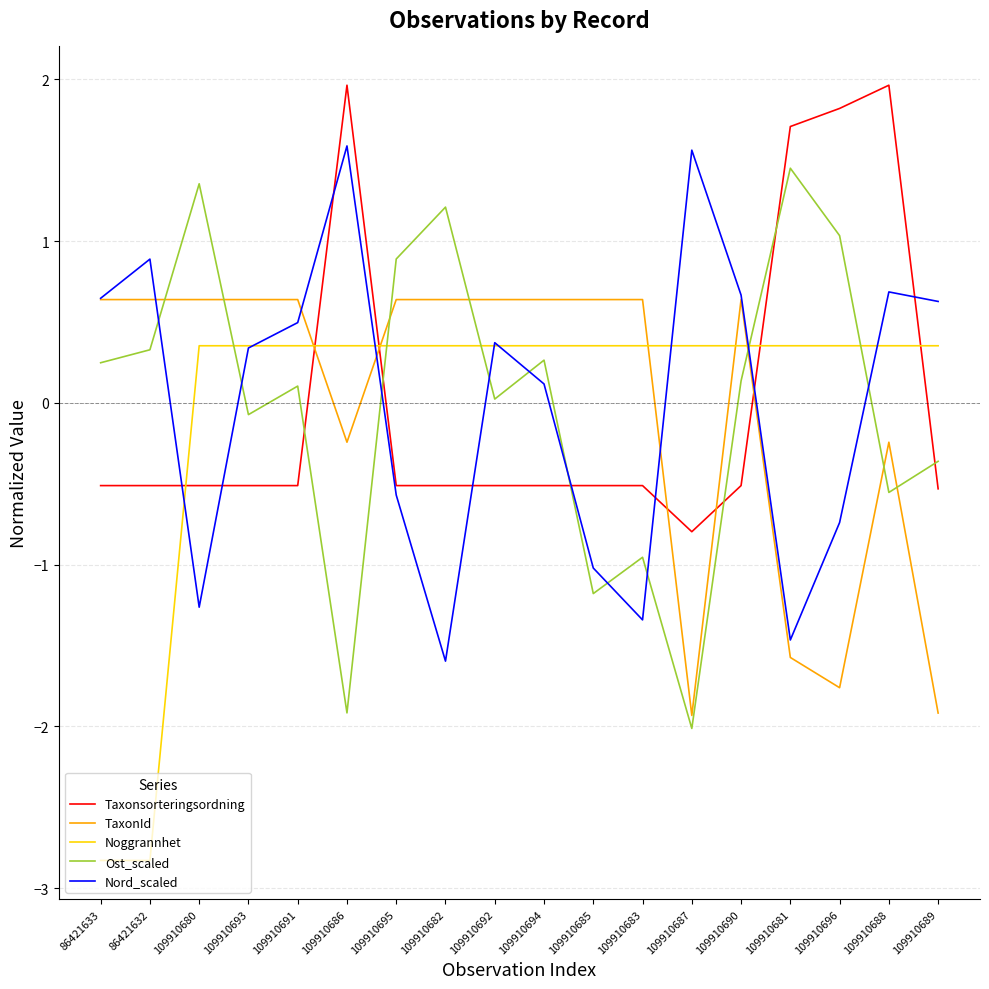

What is the spread (max minus min) of values at 109910694?

1.1